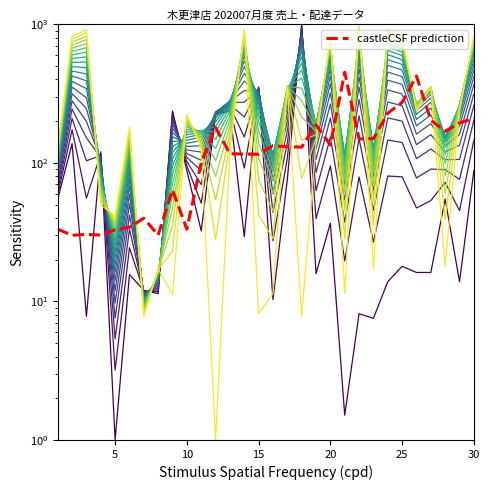

Where does the level_10 series first go above 249?

5